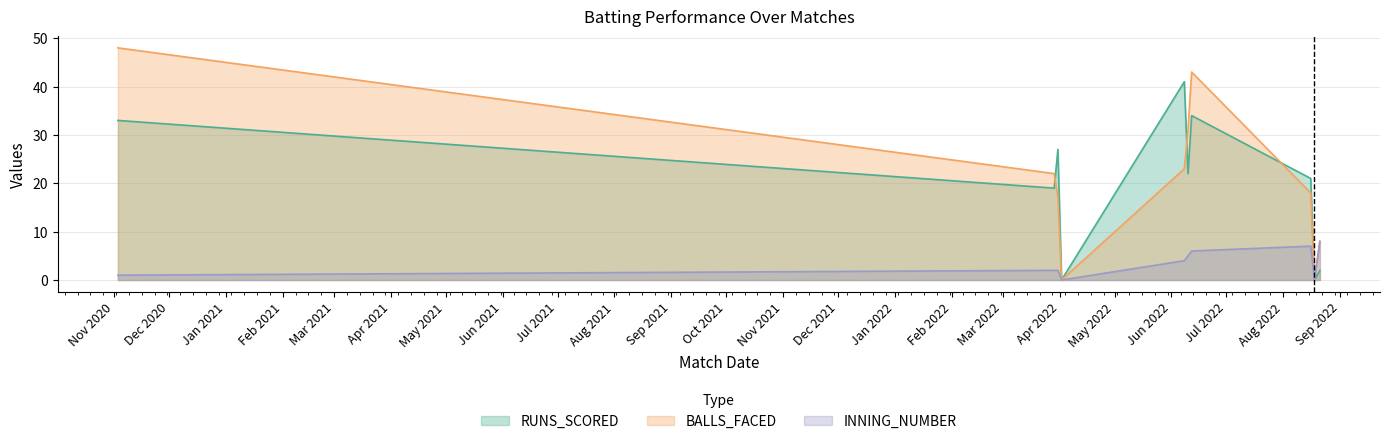

What is the label of the 10th point from the right?

03/11/2020